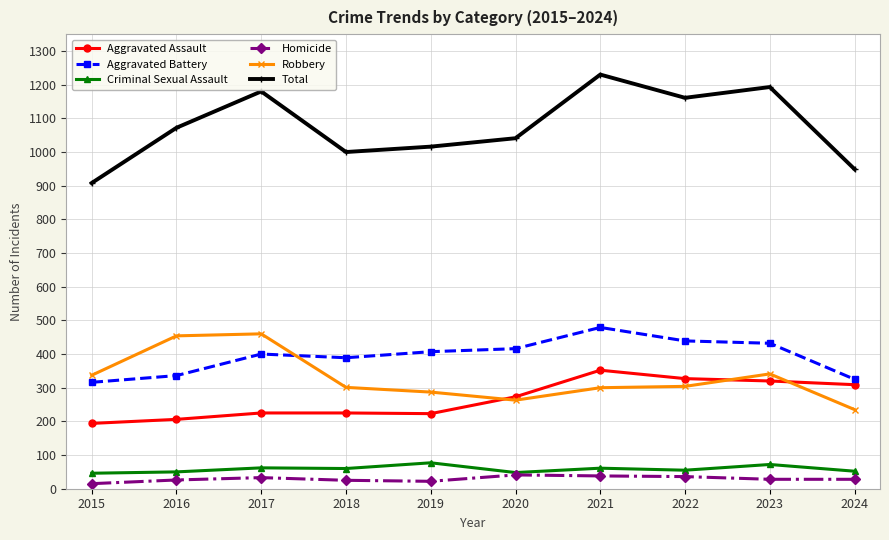

What is the difference between the maximum and minimum values in the Aggravated Assault series?

158